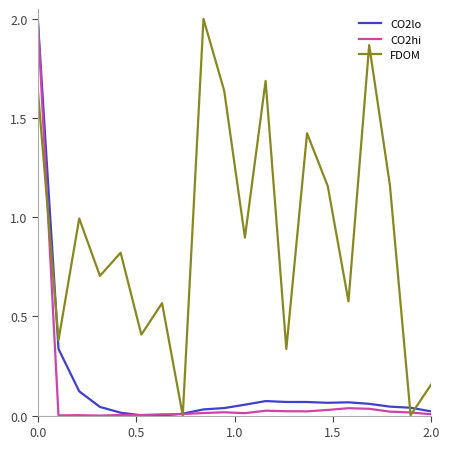

Which series has the largest total across all categories?

FDOM